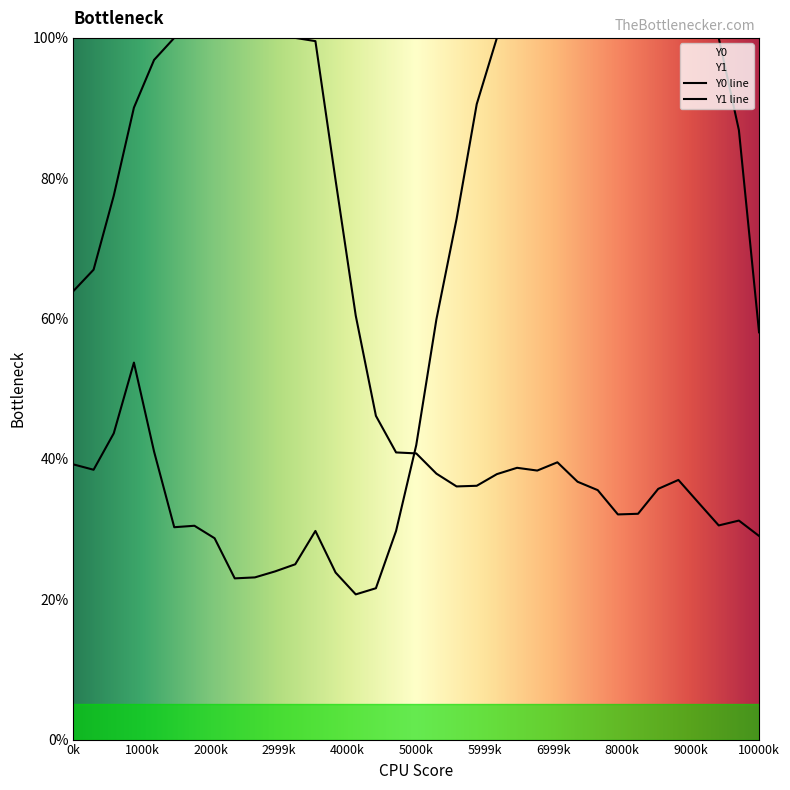

How many distinct data groups are displayed?

2